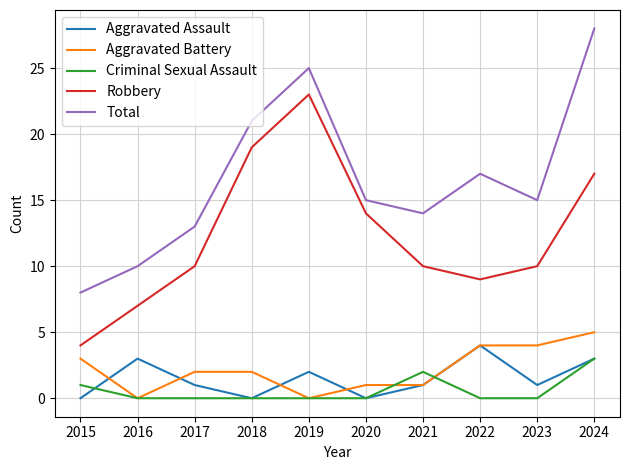

How many series are shown in this chart?

5